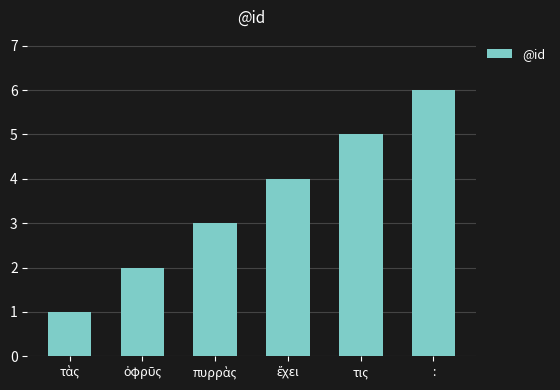

How many values are below 4?

3